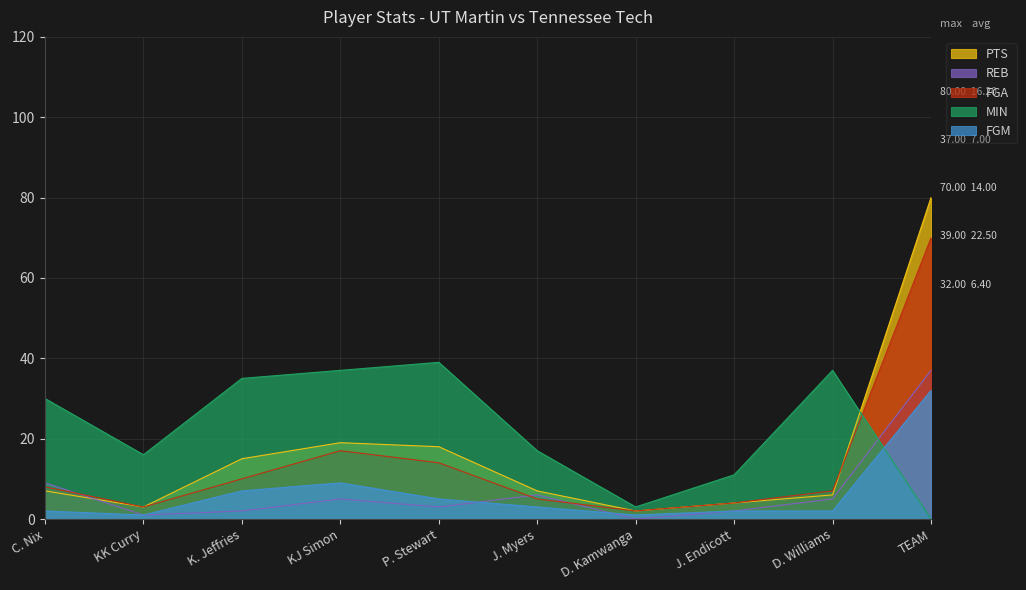

What is the label of the 3rd point from the left?

K. Jeffries